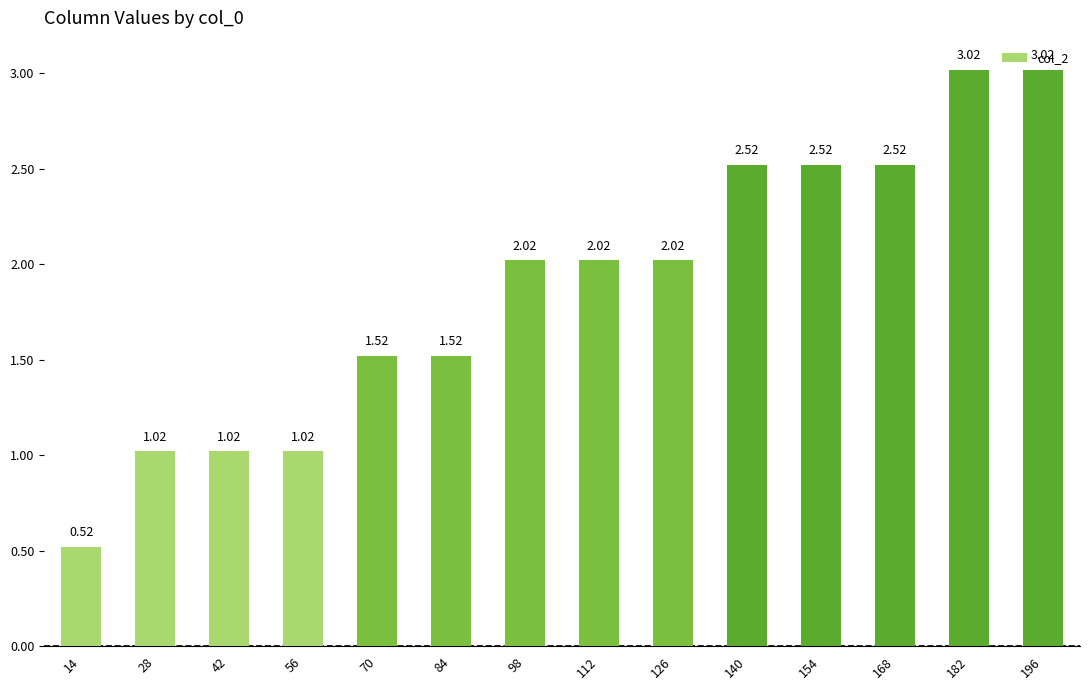

What is the change in value from 154 to 196?

+0.5